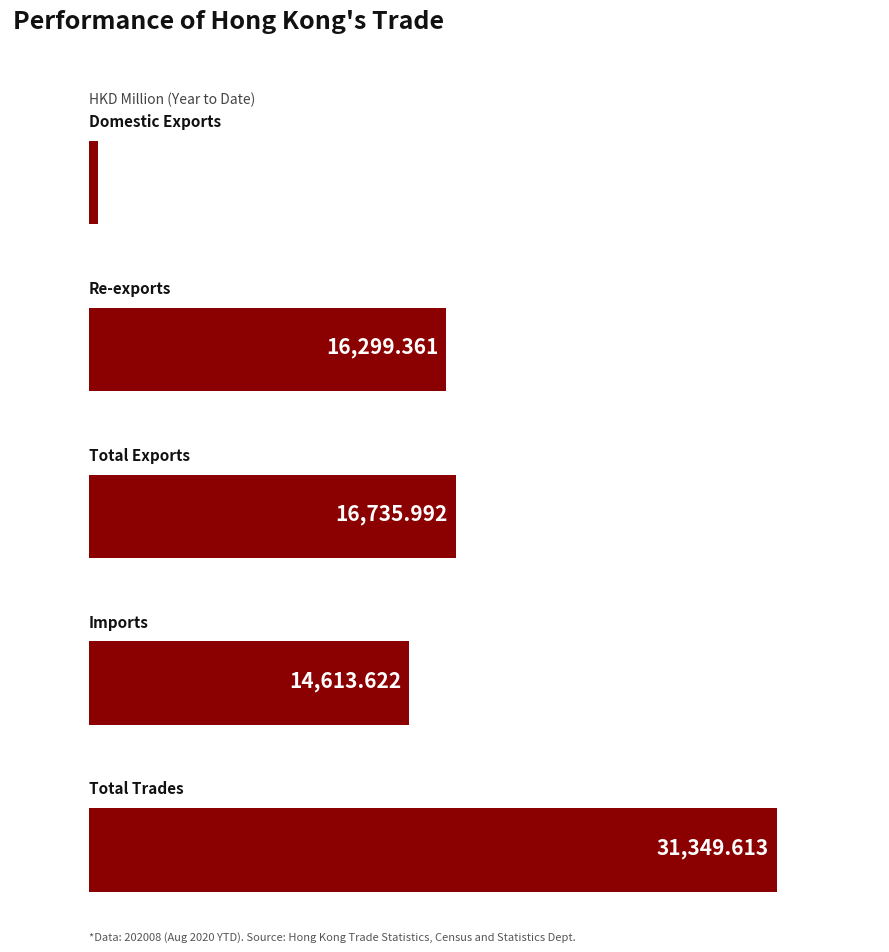

Between Domestic Exports and Total Exports, which is larger?

Total Exports